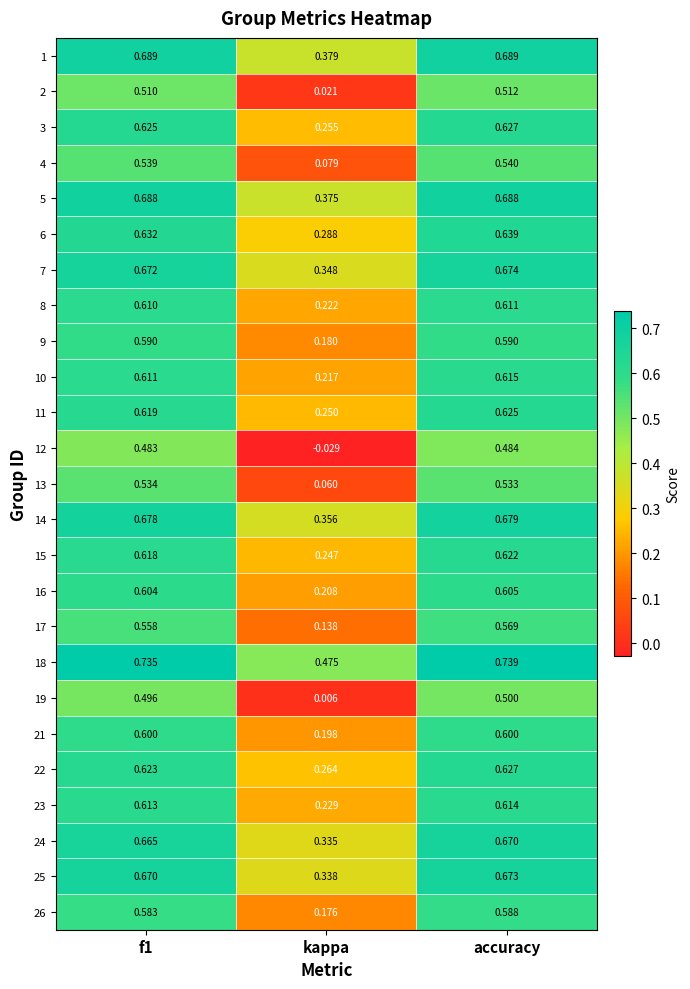

Which series has the largest range (max minus min)?

12